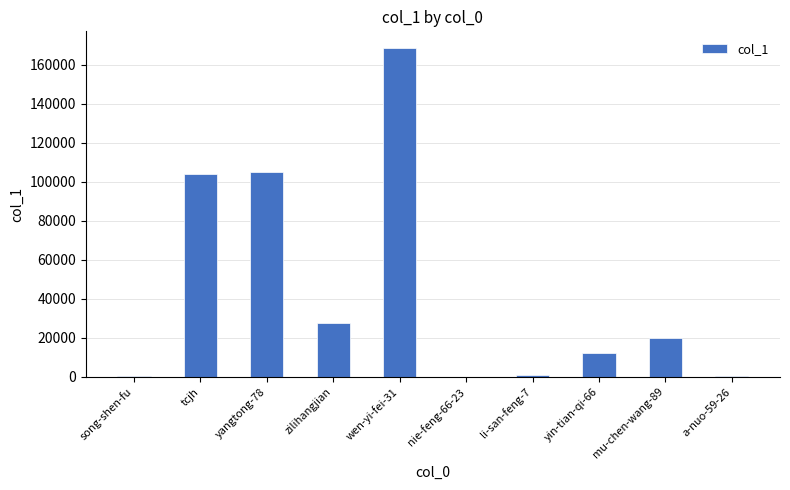

Count the number of categories in the chart.

10